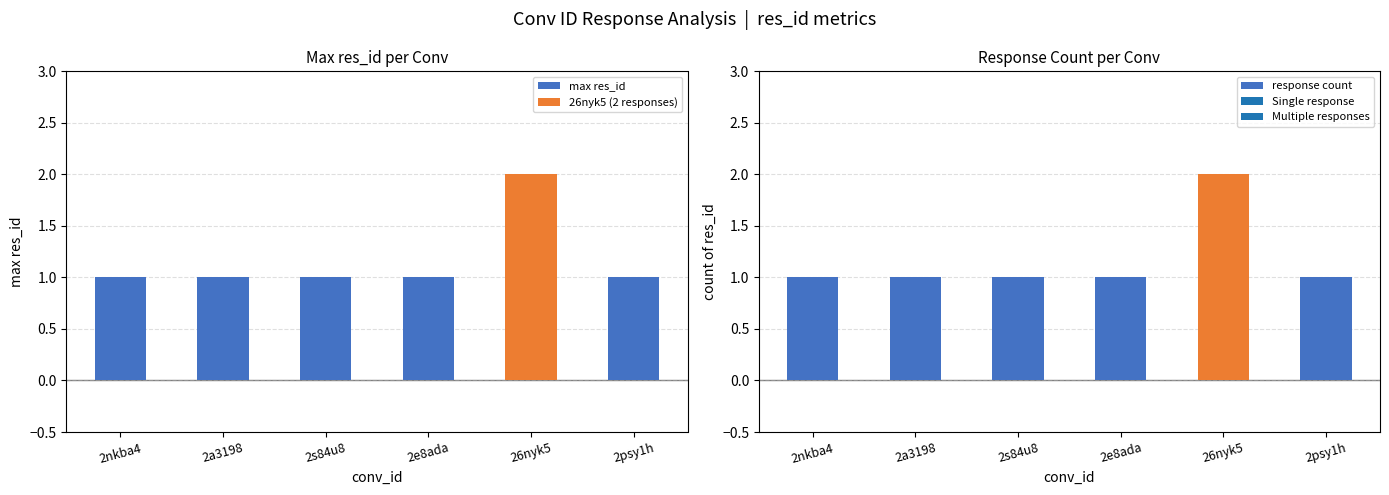

Is it true that response count equals 1 at 2psy1h?

True